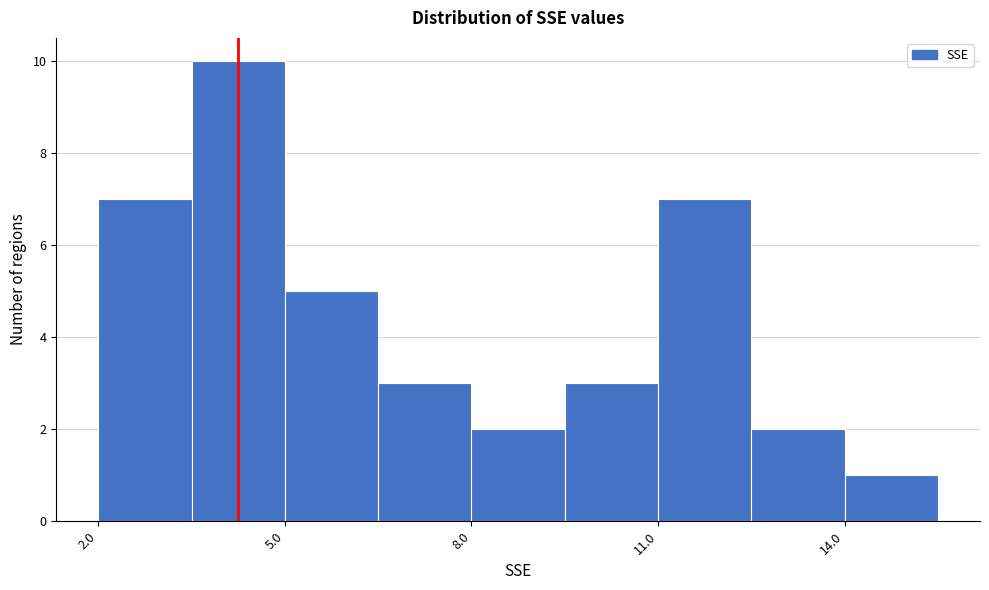

Around what value on the x-axis is the tallest bar? Give the approximate position of its centre, as read against the axis.

4.5